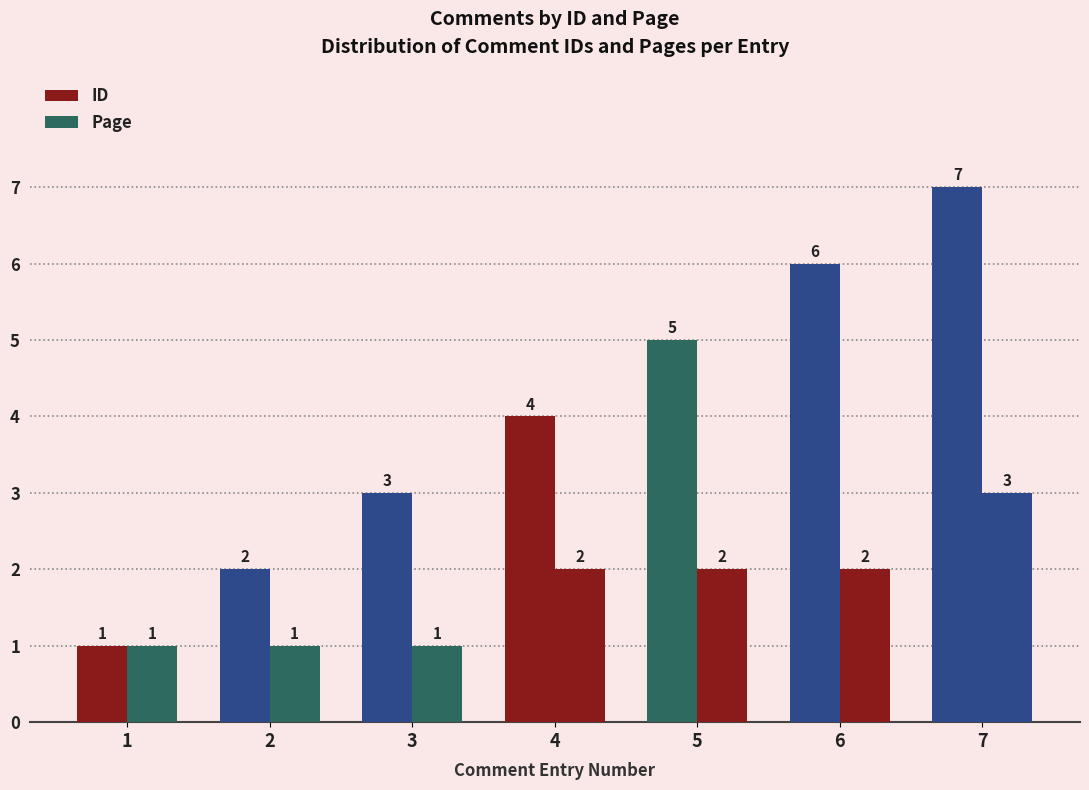

How many data points in ID are less than 4?

3